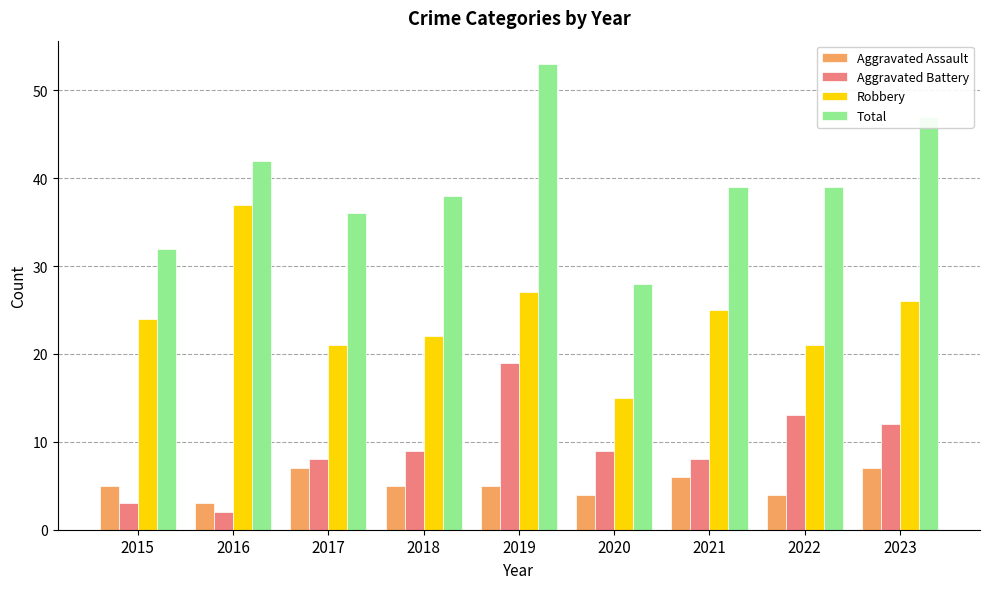

The Aggravated Assault series shows 7 at 2023. True or false?

True